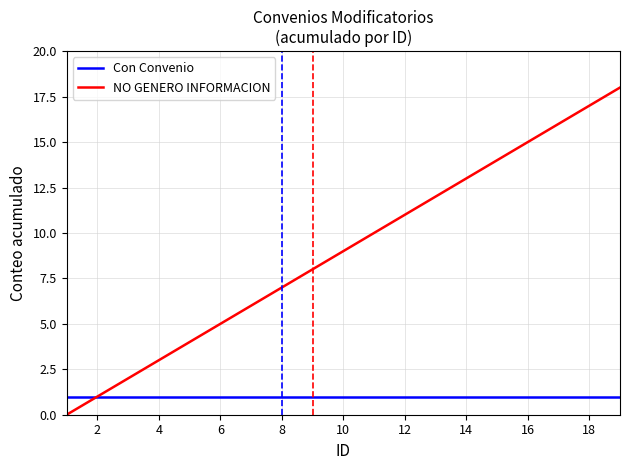

Which series has the widest spread of values?

NO GENERO INFORMACION